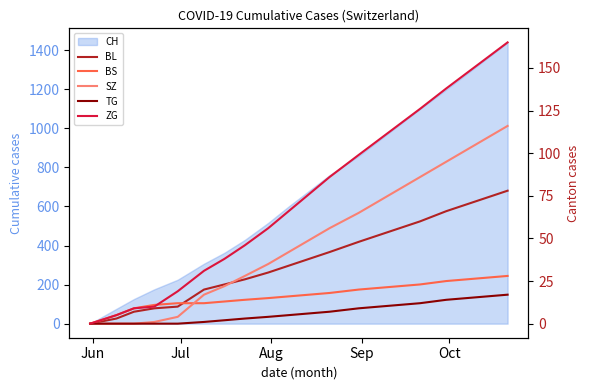

True or false: BS and BL intersect in this chart.

True